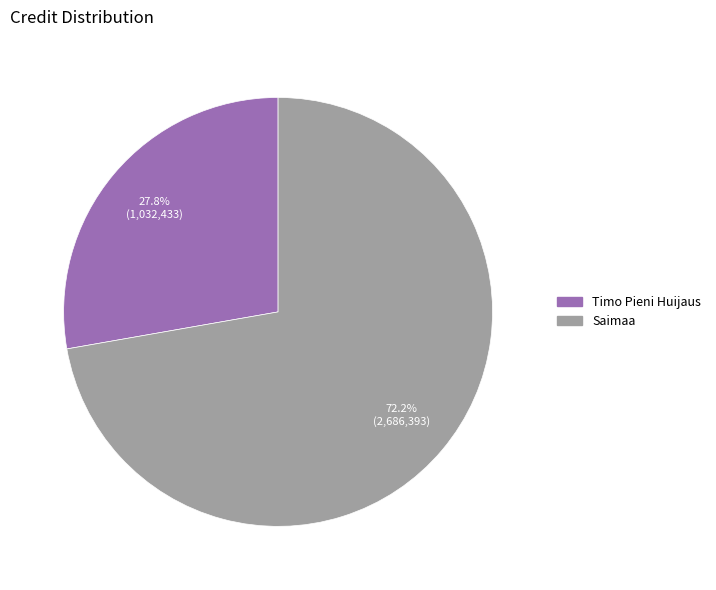

Does any single category account for the majority?

Yes